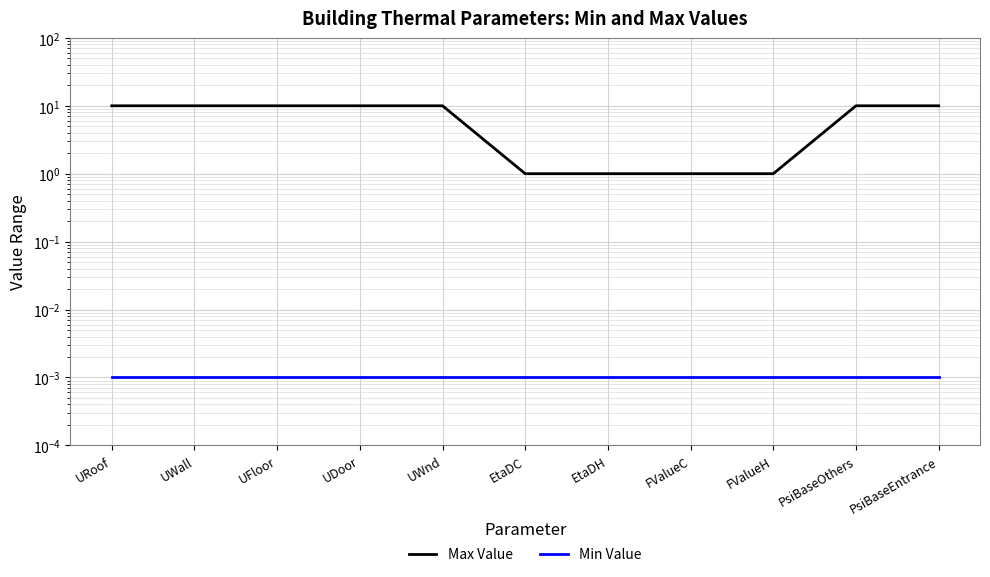

Which category has the lowest value across all series?

URoof